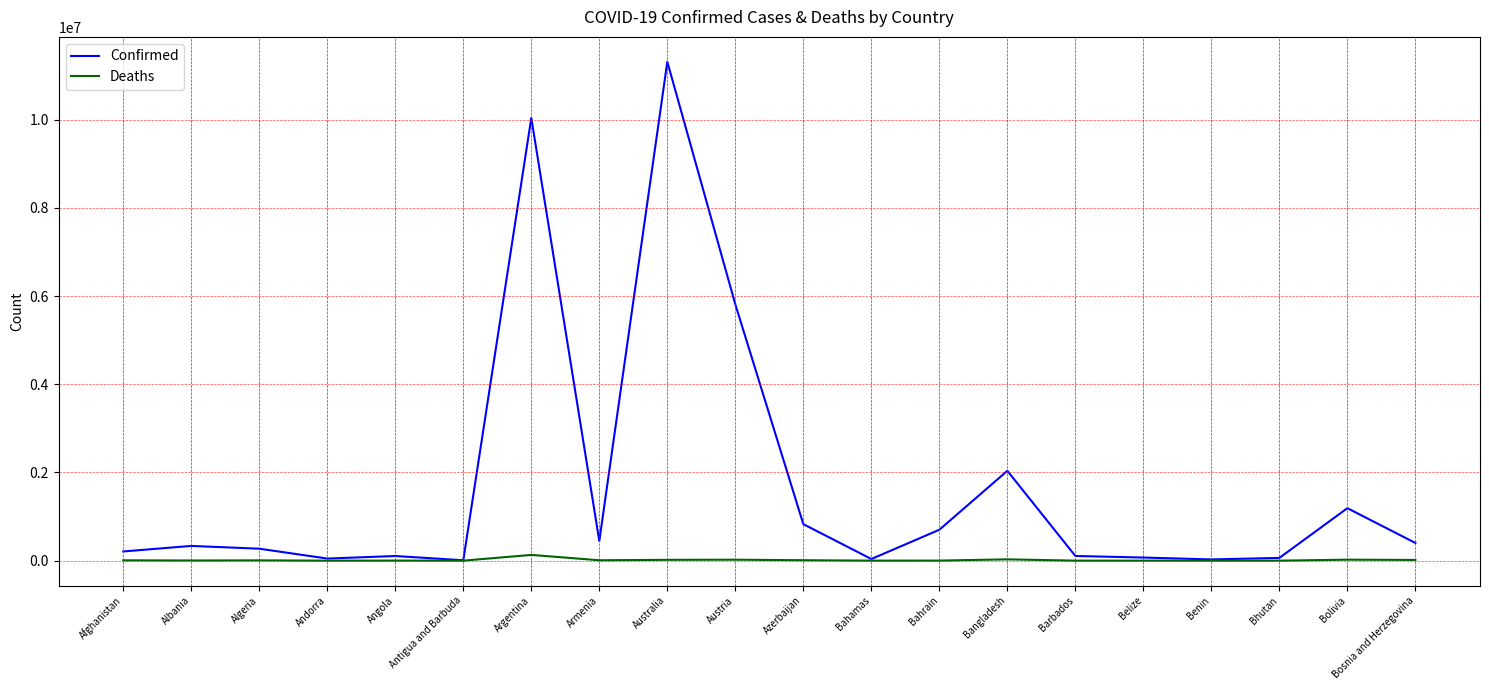

List the series in order of their overall mean, lowest first.

Deaths, Confirmed